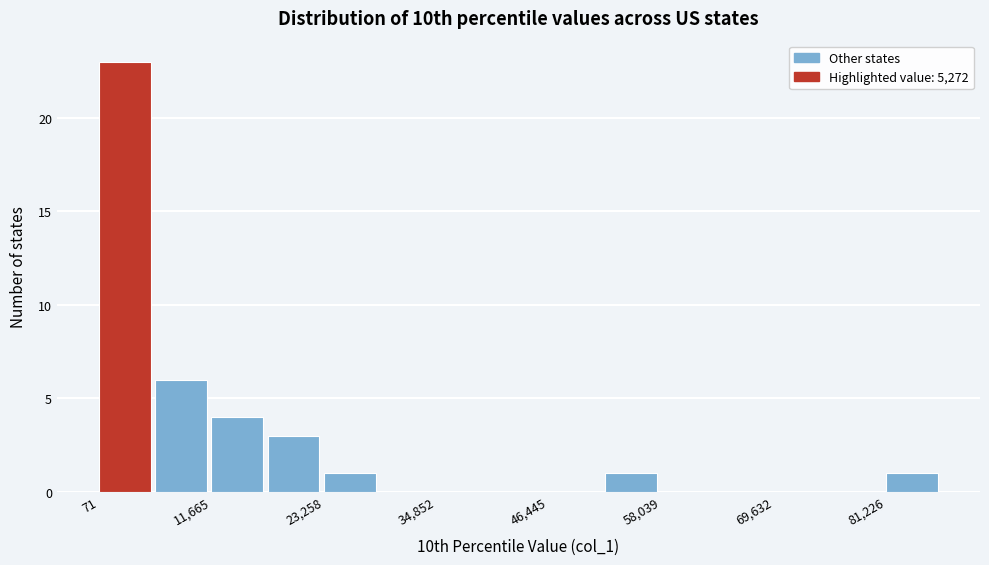

Read against the x-axis, roughly where is the centre of the tallest bar?

2000